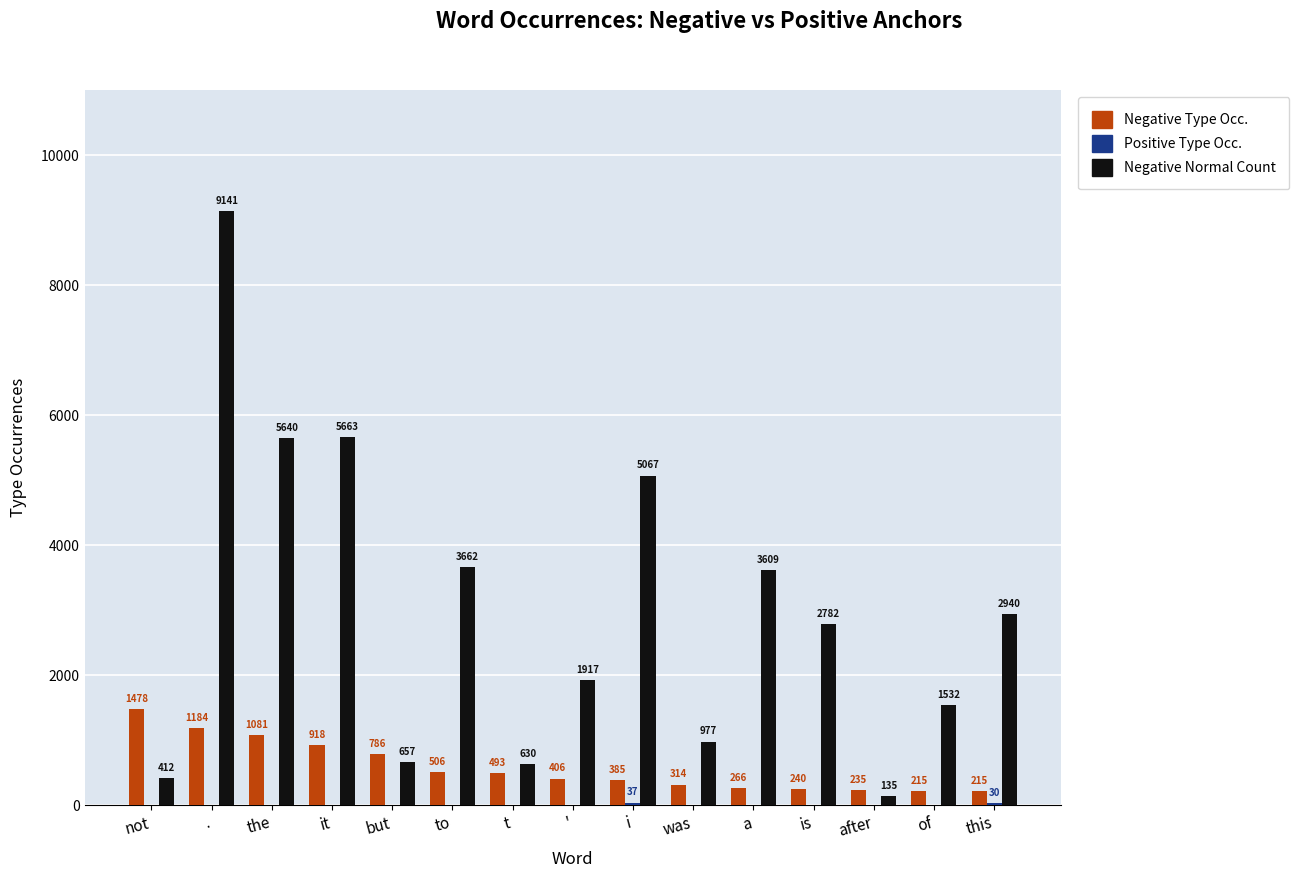

Which label corresponds to the largest value in the chart?

.